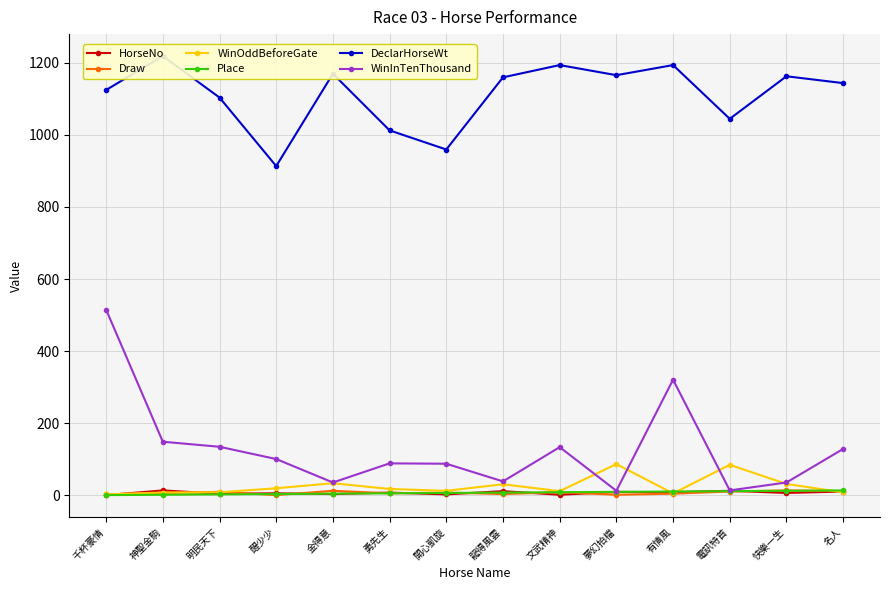

True or false: DeclarHorseWt has more than 1 points higher than both neighbors.

True